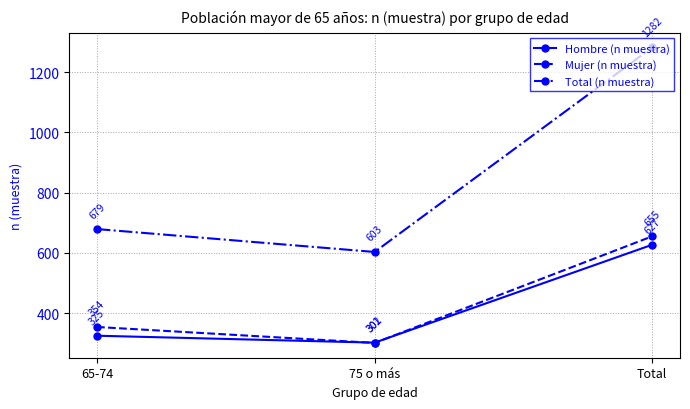

Count the Total (n muestra) values in the range 603 to 1282.

3